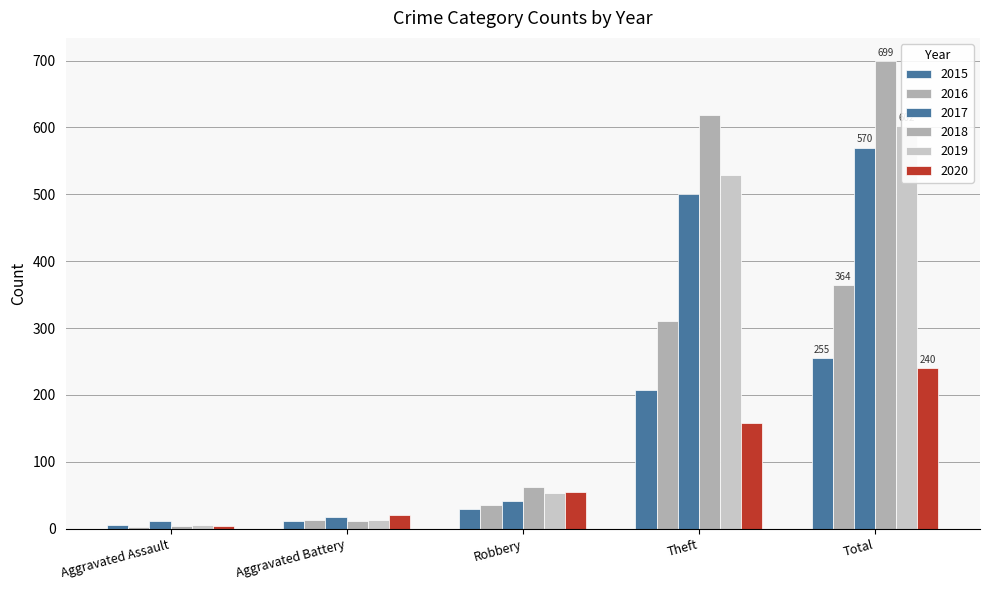

What is the spread (max minus min) of values at Aggravated Assault?

8